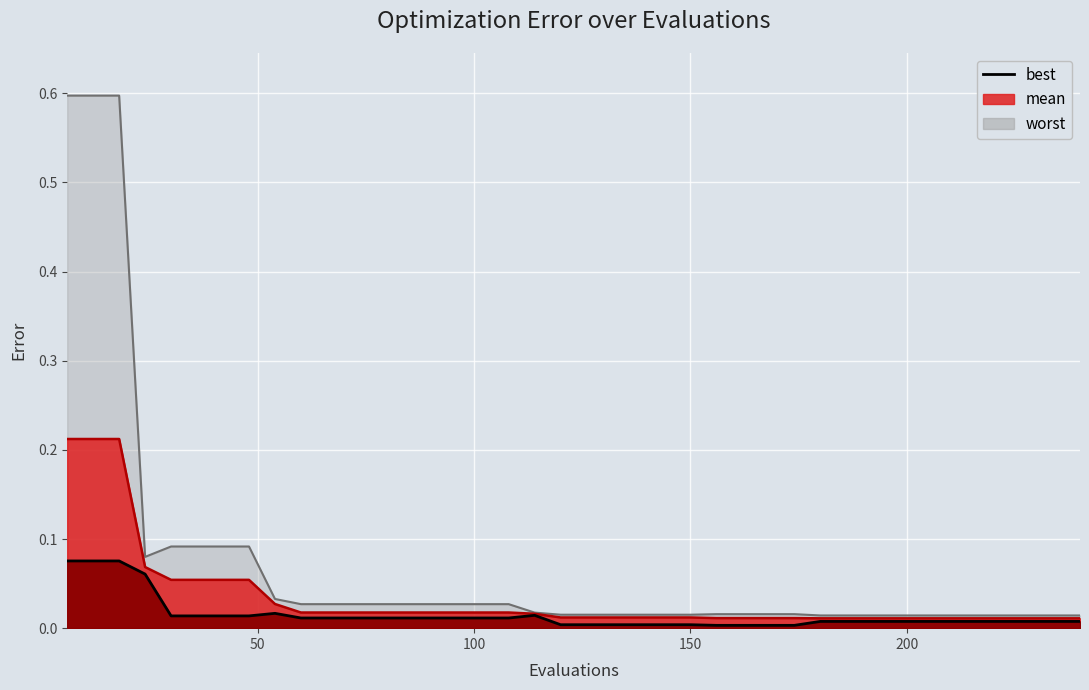

True or false: worst and mean intersect in this chart.

False